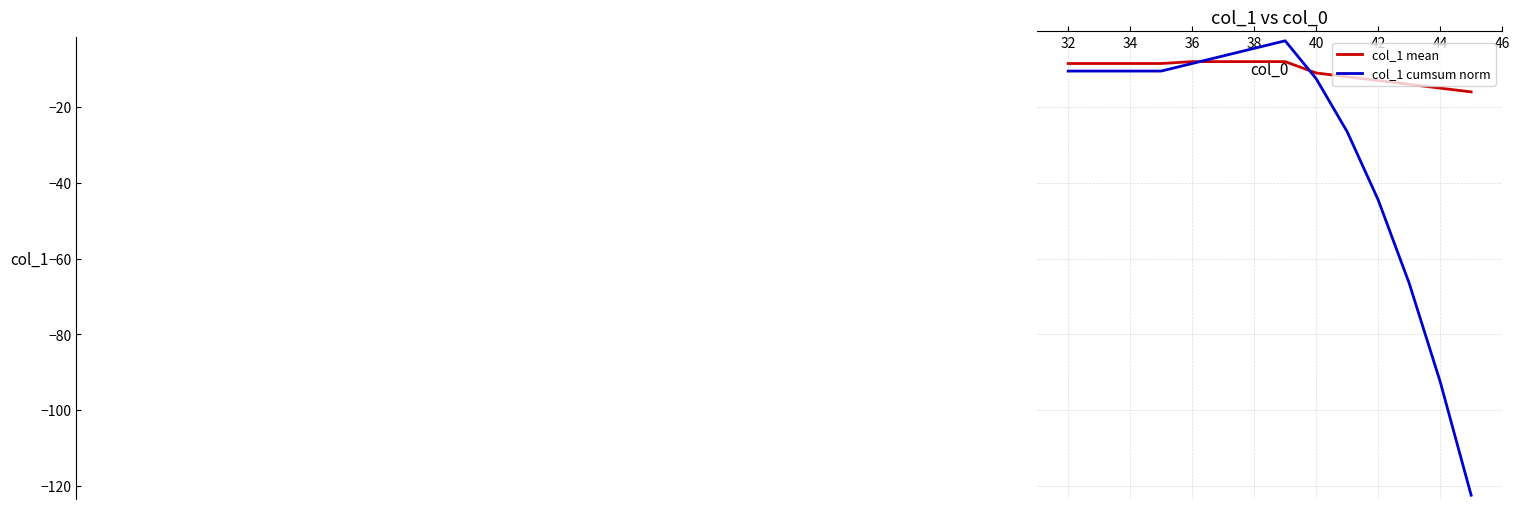

Which series has the largest range (max minus min)?

col_1 cumsum norm